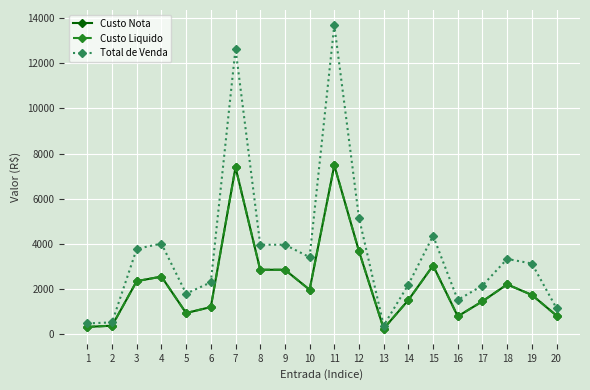

True or false: Custo Nota has a value of 3548.0 at 3.

False